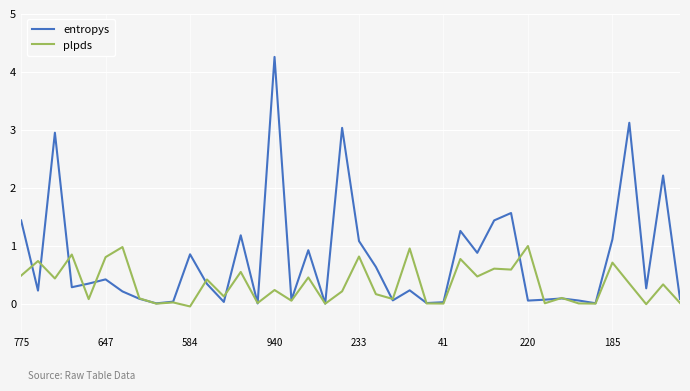

Which series has the largest total across all categories?

entropys